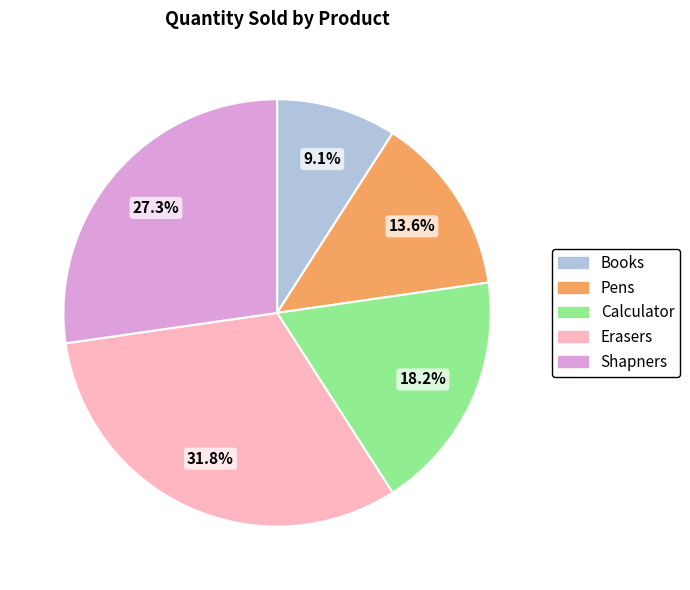

What percentage do Shapners and Erasers together represent?

59.1%